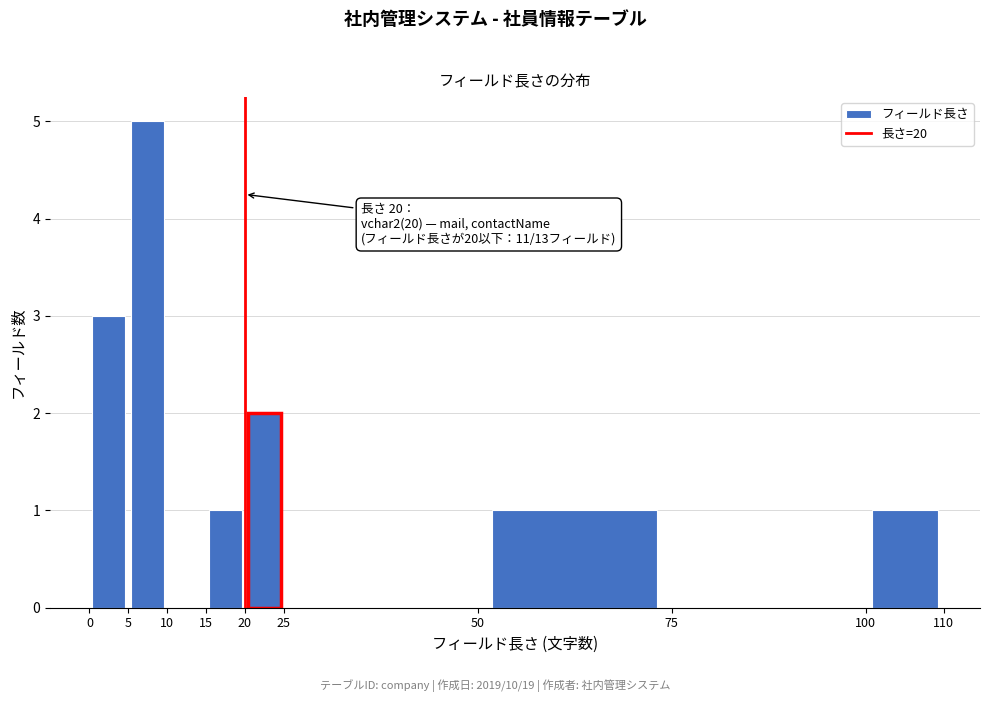

Which range on the x-axis has the tallest bar?

5 to 10